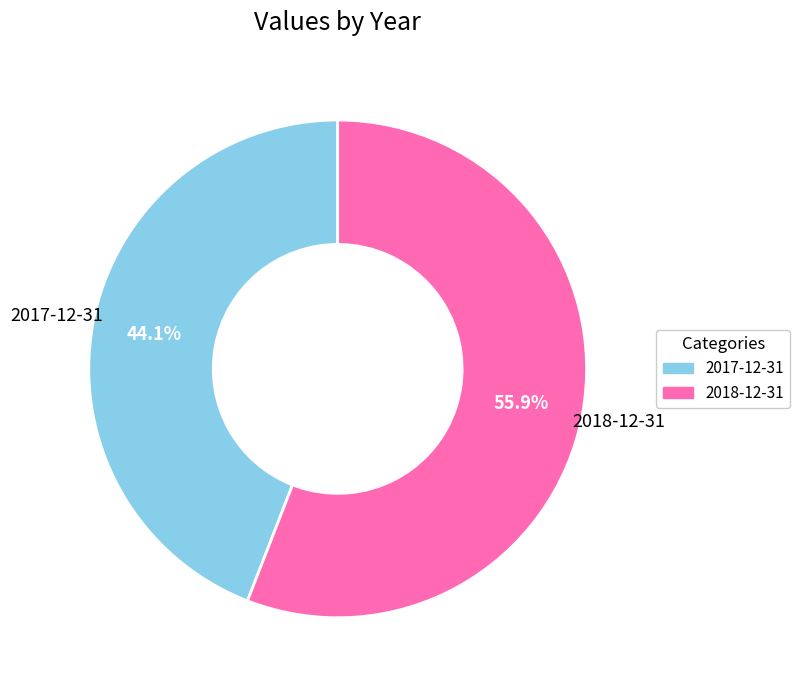

Which slice represents more than half of the pie?

2018-12-31